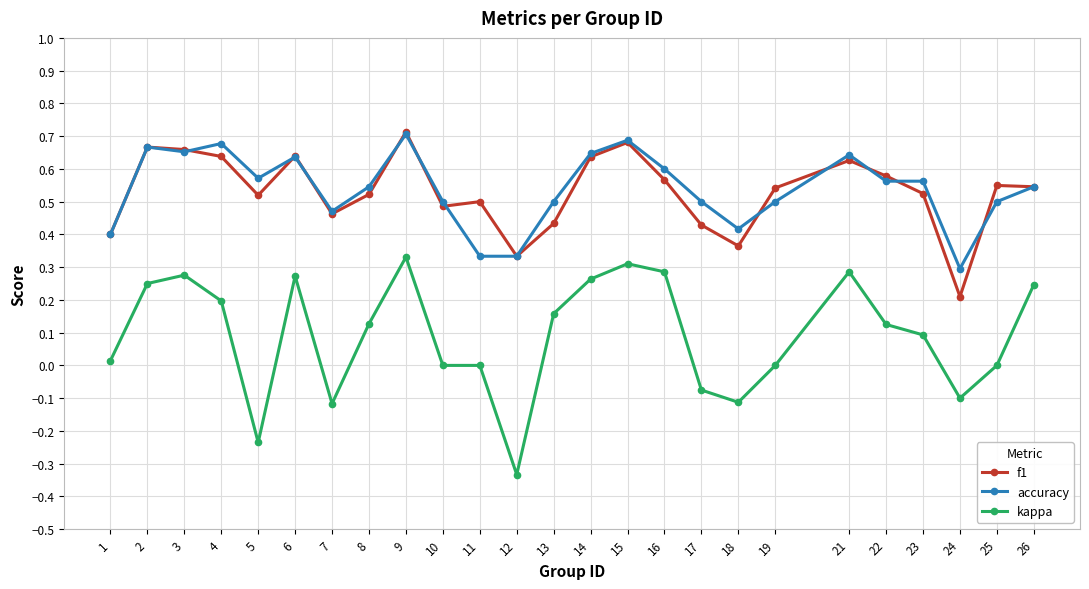

At which label does accuracy reach its minimum?

24